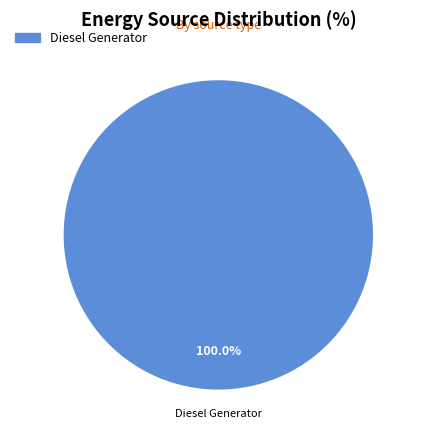

Is there a majority slice in this chart?

Yes